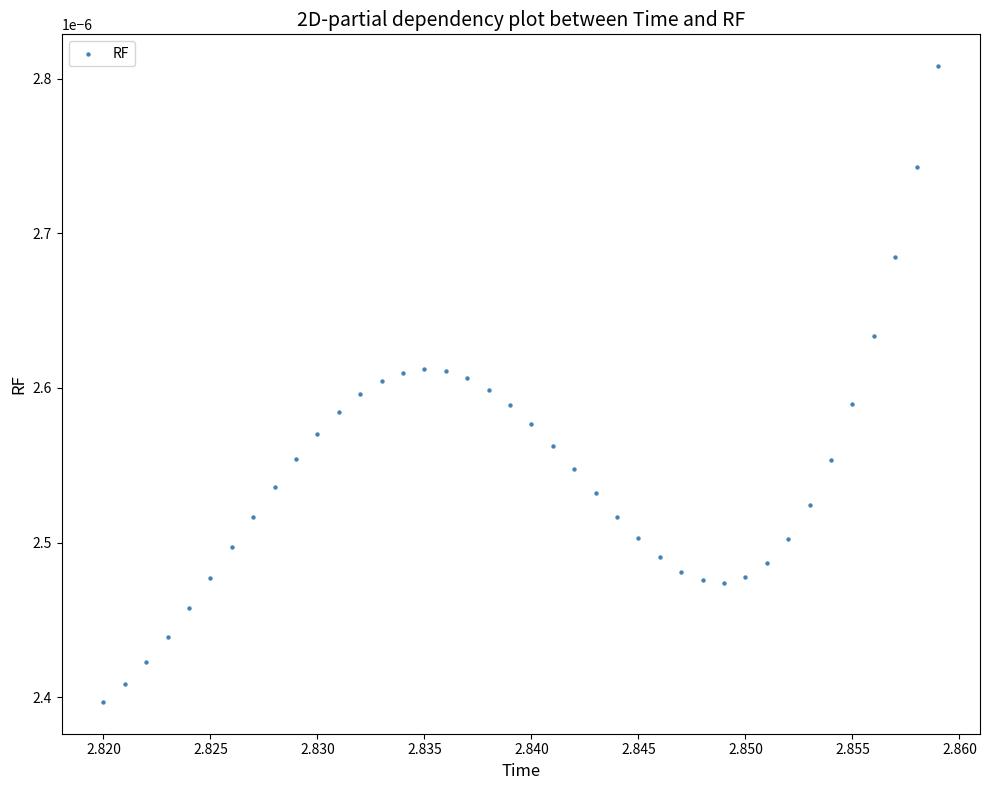

Count the number of points in this scatter plot.

40